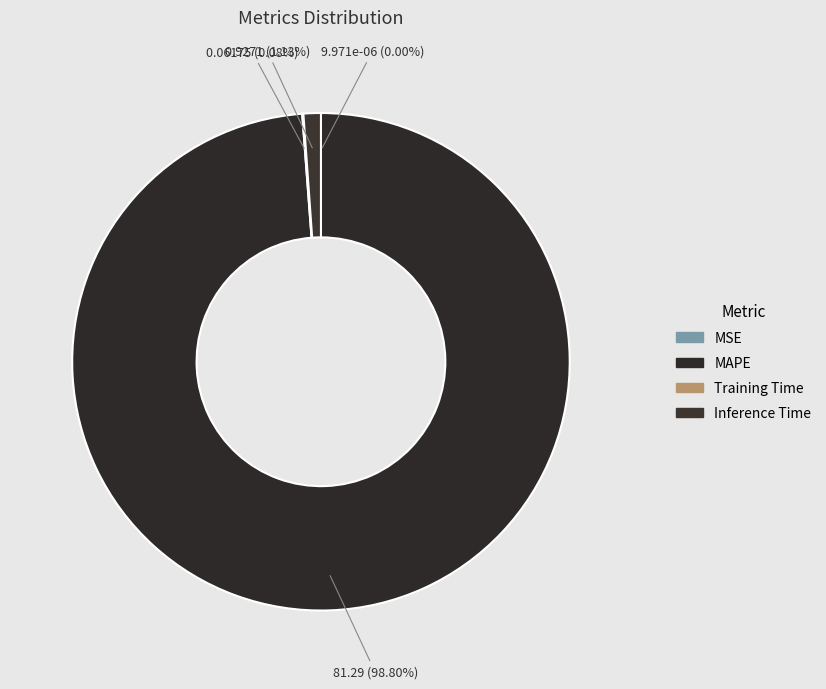

Count the number of slices in the pie.

4